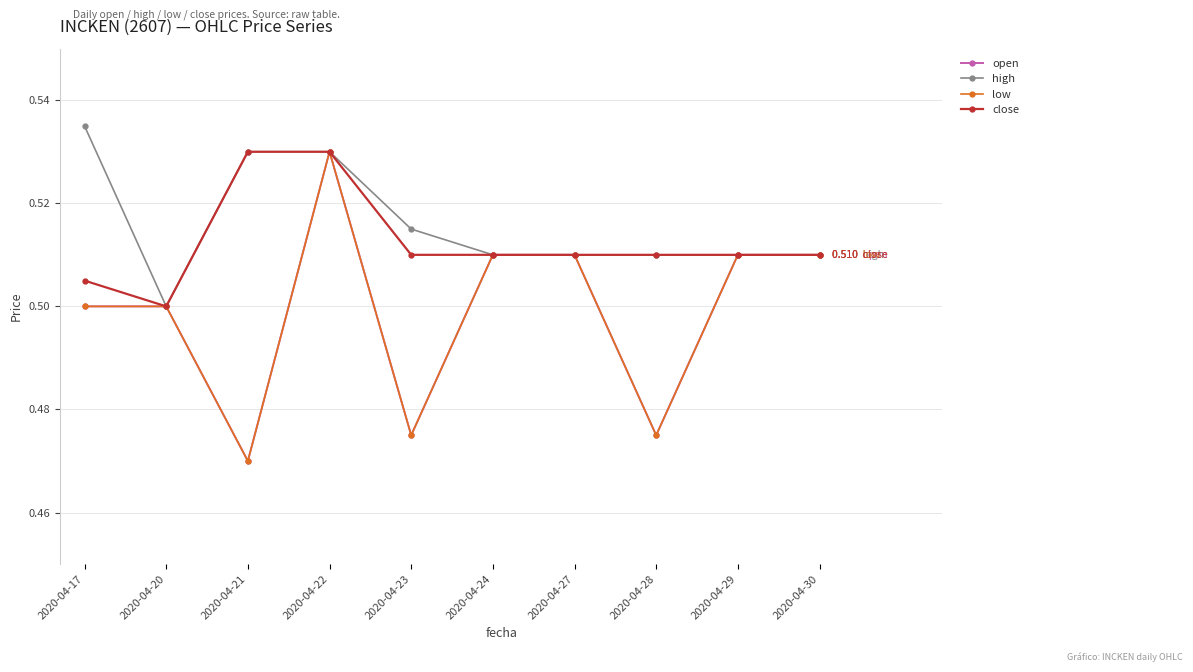

What is the value of the high point at the 5th from the left?

0.5